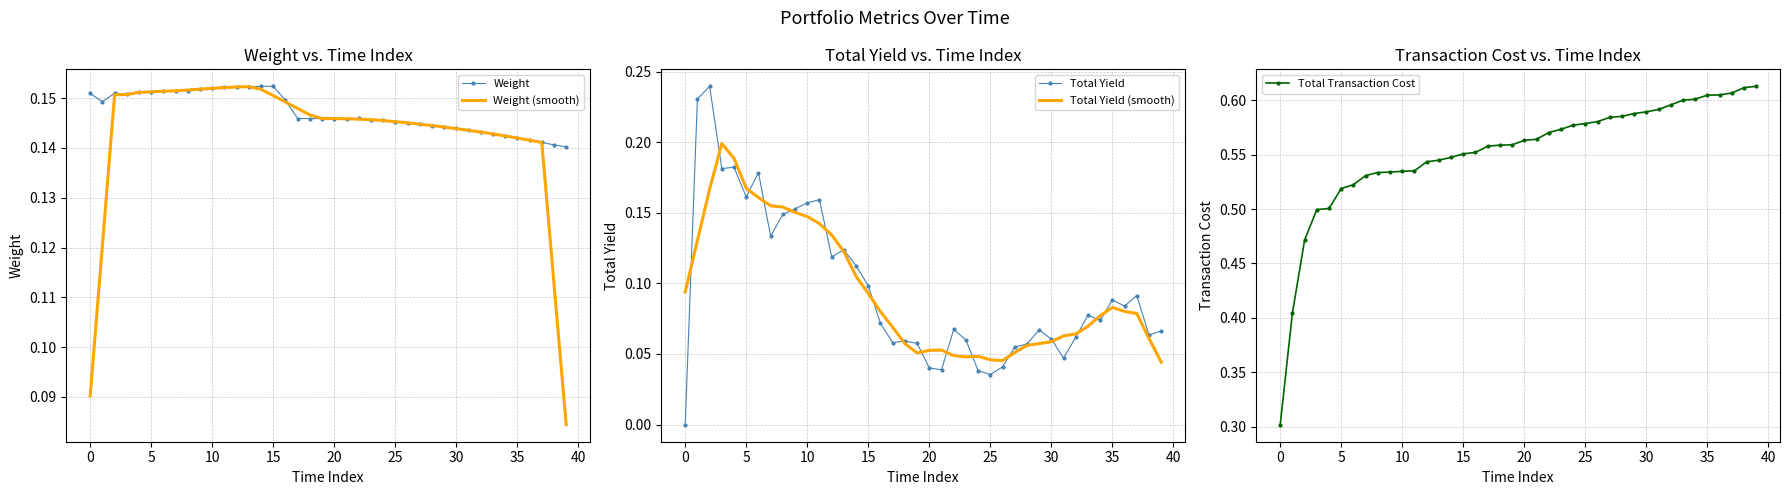

Which series ends up on top after the final intersection of Total Yield and Total Yield (smooth)?

Total Yield